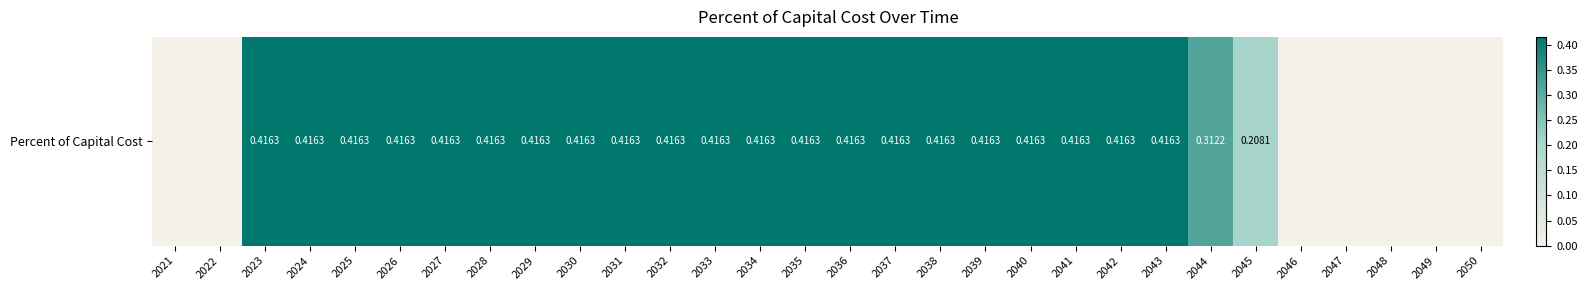

Rank the categories by value from lowest to highest.

2021, 2022, 2046, 2047, 2048, 2049, 2050, 2045, 2044, 2023, 2024, 2025, 2026, 2027, 2028, 2029, 2030, 2031, 2032, 2033, 2034, 2035, 2036, 2037, 2038, 2039, 2040, 2041, 2042, 2043